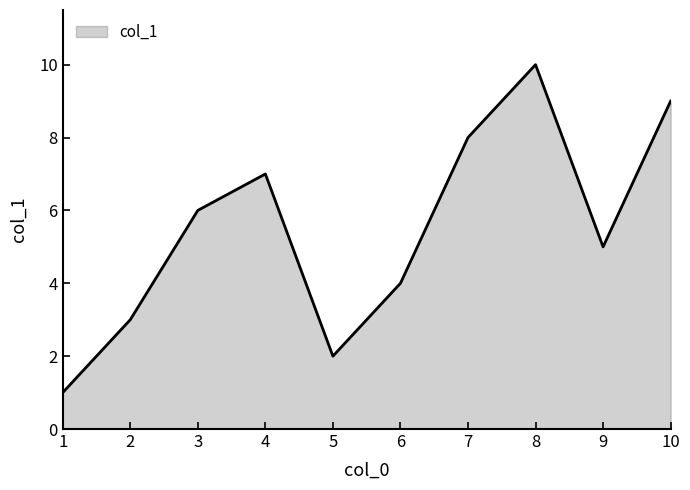

The chart shows a value of 4 at 8. True or false?

False